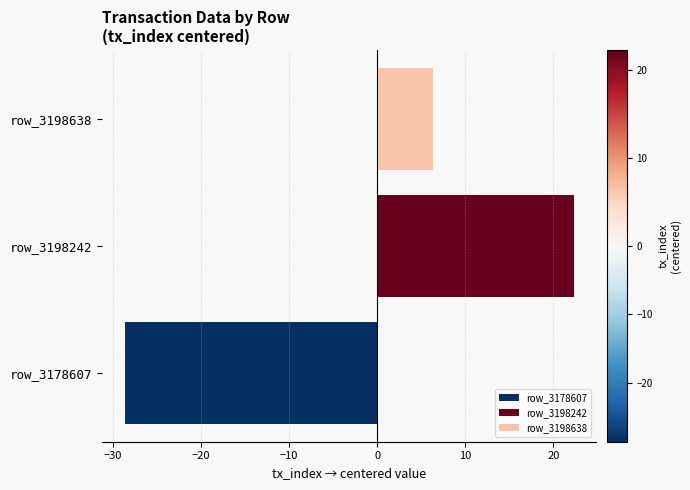

How many values are above zero?

2